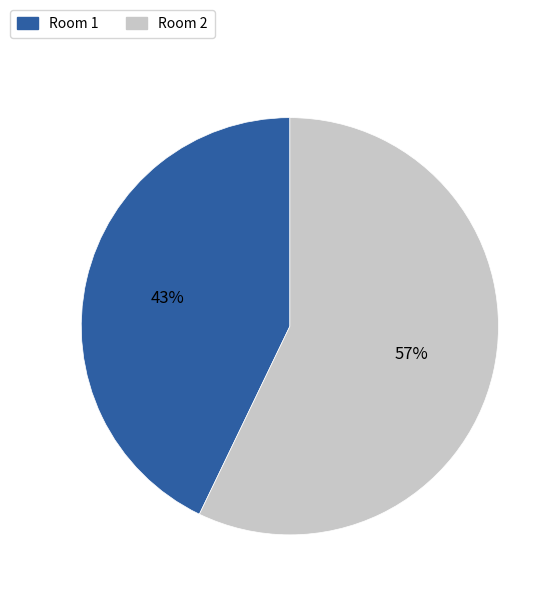

What is the smallest slice in the pie chart?

Room 1